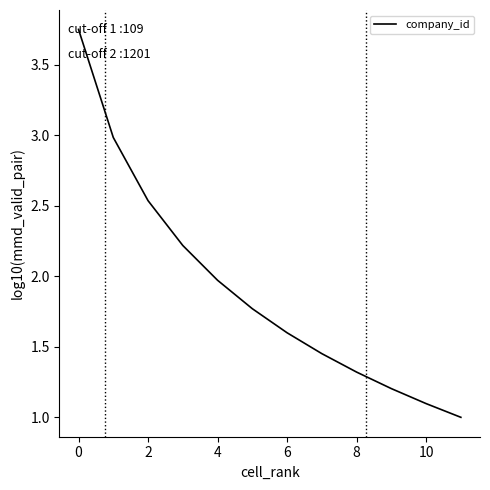

What is the minimum value shown in the chart?

1.0